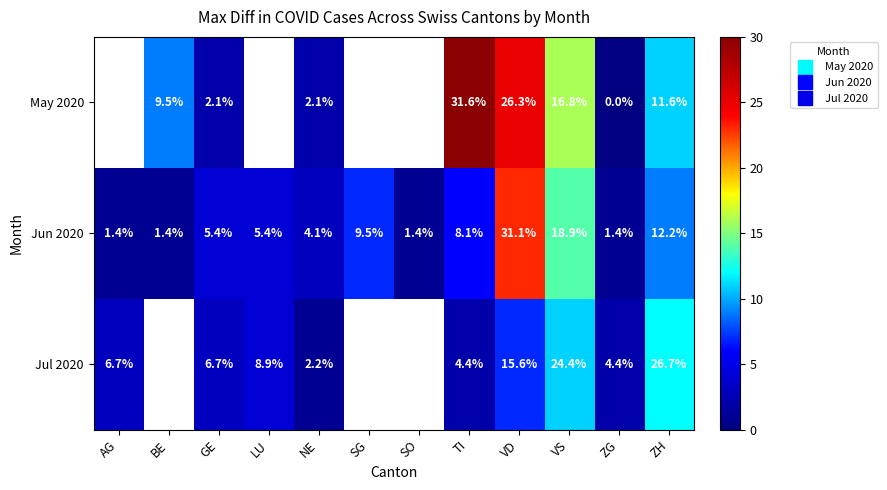

How many categories are shown in the chart?

12